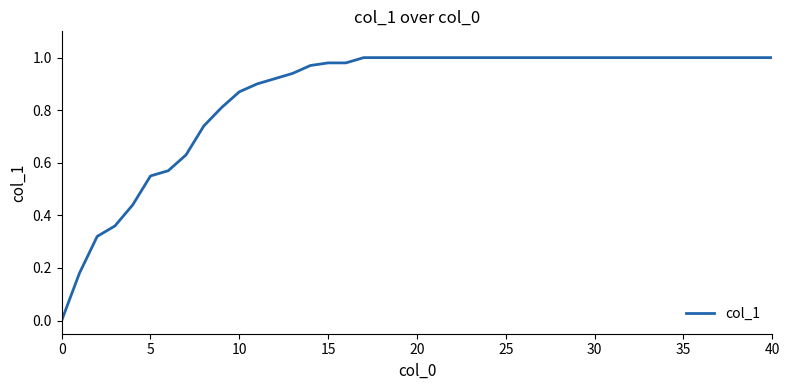

How many positive values are there?

39